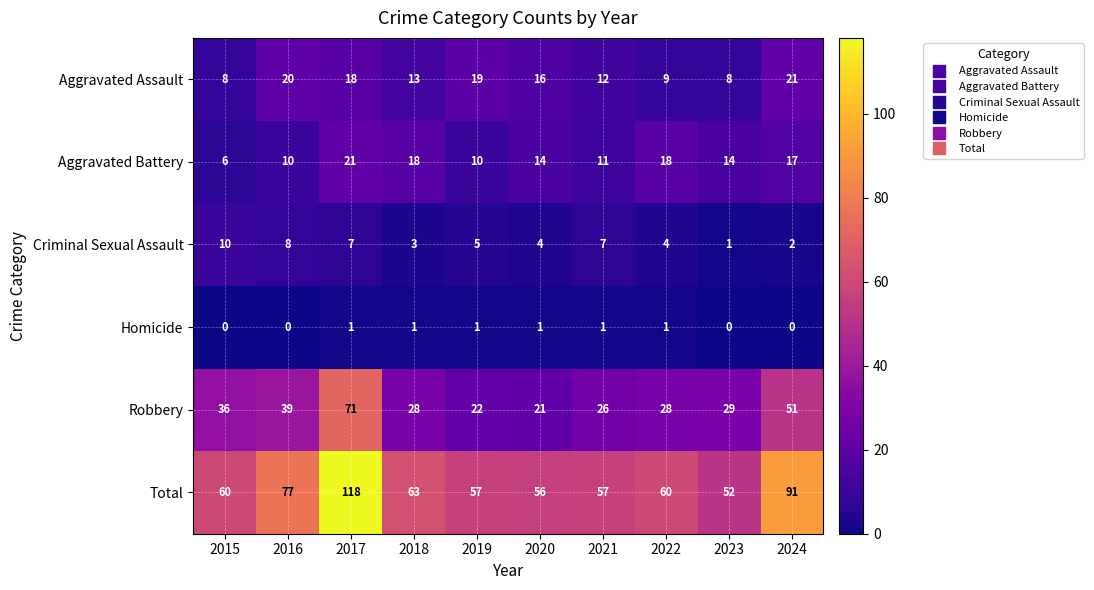

Which series has the largest total across all categories?

Total